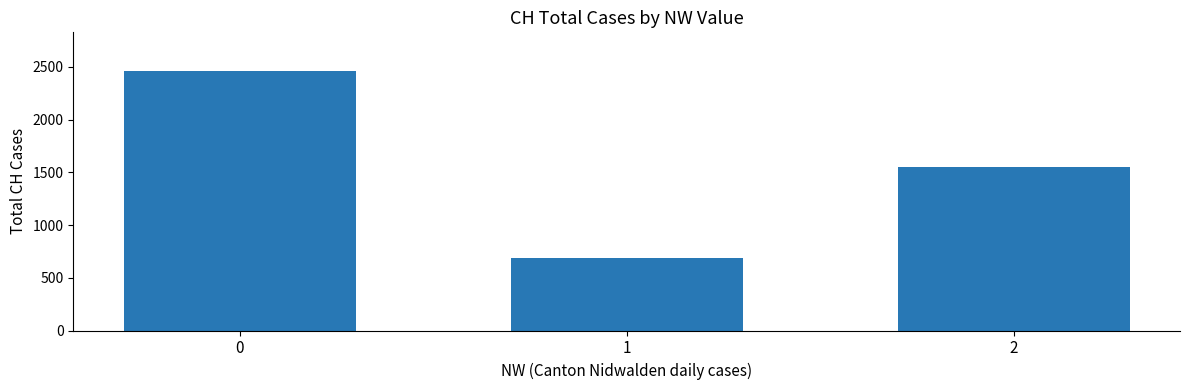

Rank the categories by value from highest to lowest.

0, 2, 1